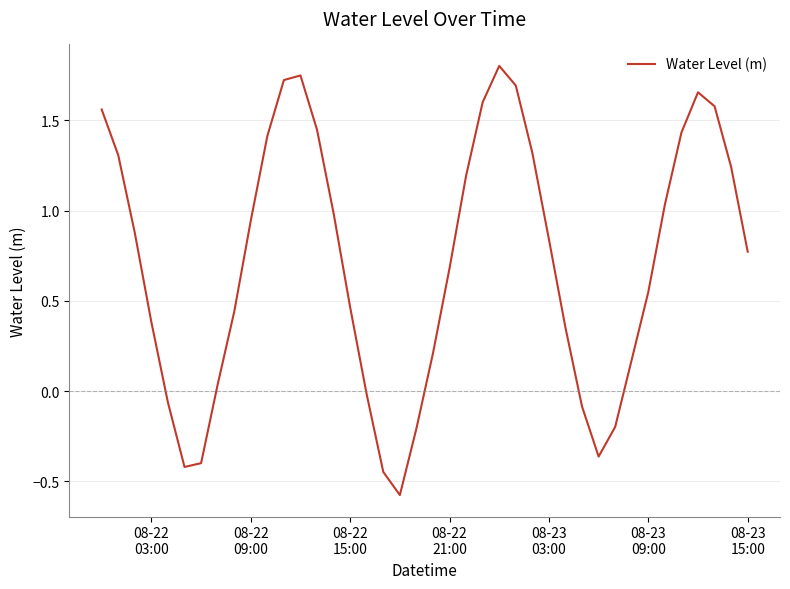

What is the difference between the maximum and second lowest values?

2.2